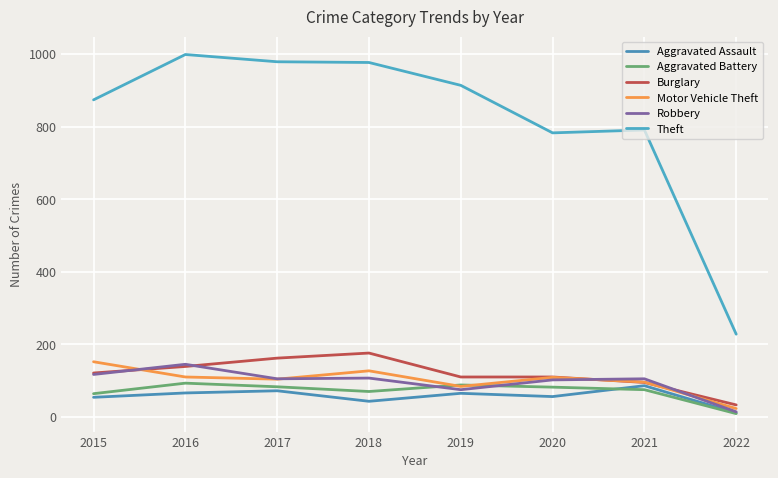

True or false: Aggravated Battery has more than 1 interior local peaks.

True